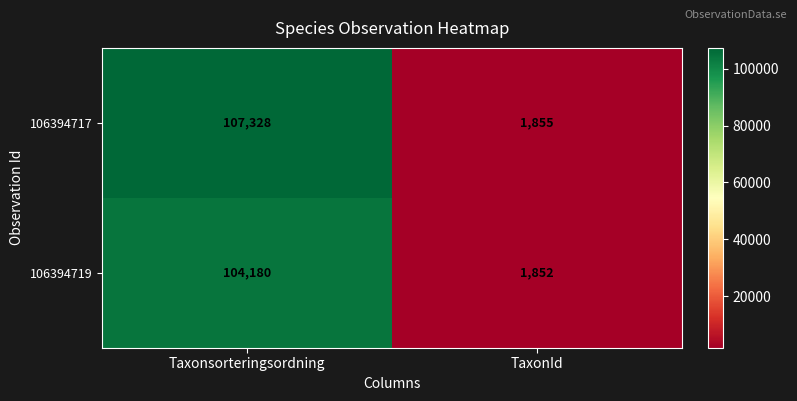

At which category is the sum across all series the highest?

Taxonsorteringsordning